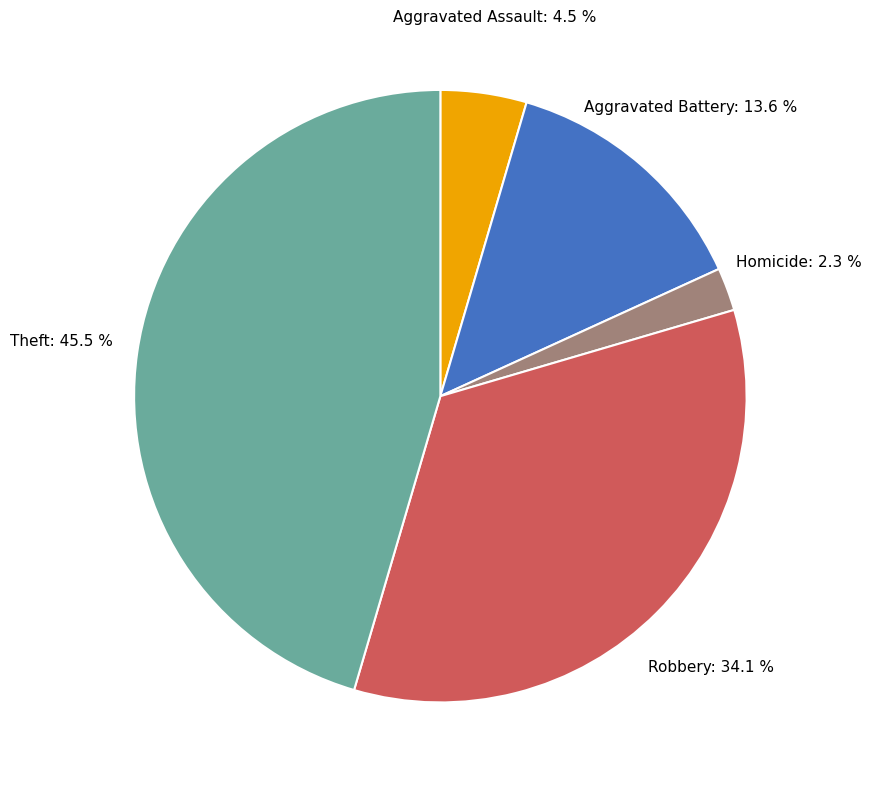

Count the number of slices in the pie.

5